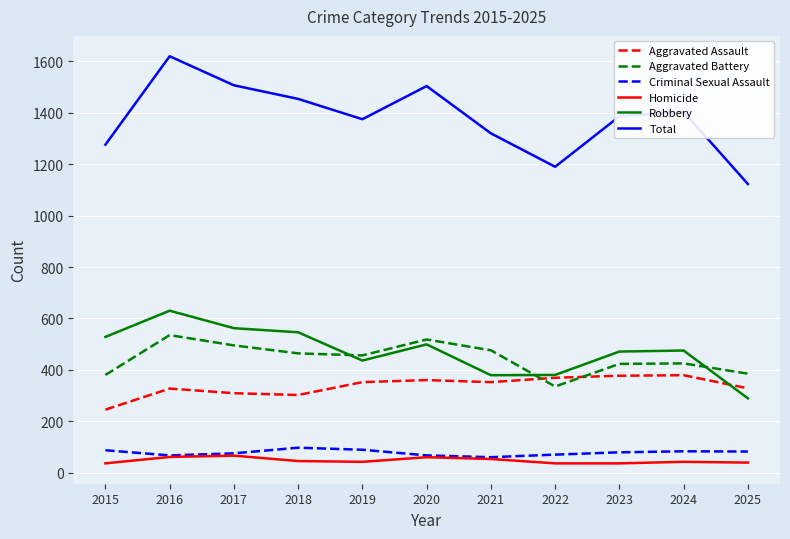

What is the lowest value of the Total series?

1123